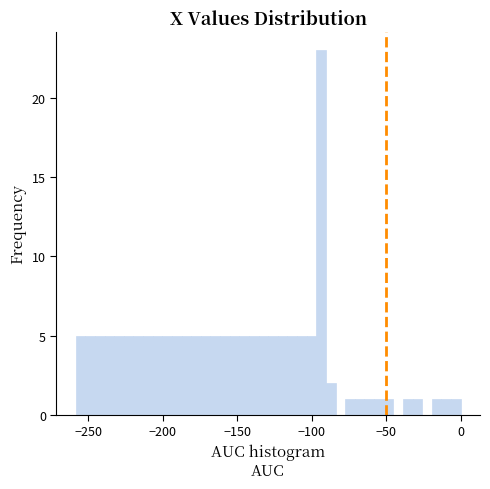

Around what value on the x-axis is the tallest bar? Give the approximate position of its centre, as read against the axis.

-95